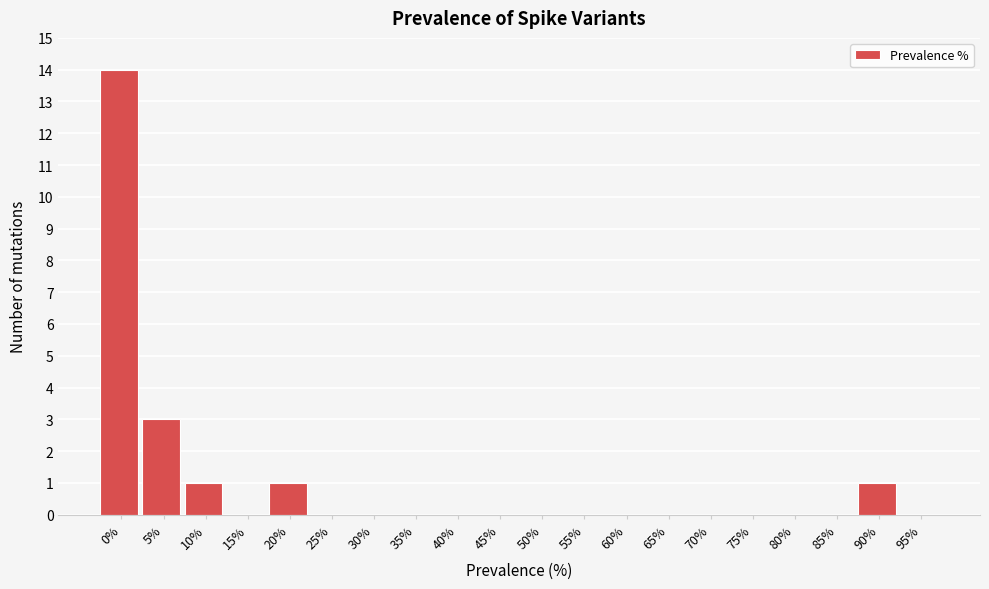

Reading left to right, what are all the values shown in this chart?

0%=14	5%=3	10%=1	15%=0	20%=1	25%=0	30%=0	35%=0	40%=0	45%=0	50%=0	55%=0	60%=0	65%=0	70%=0	75%=0	80%=0	85%=0	90%=1	95%=0